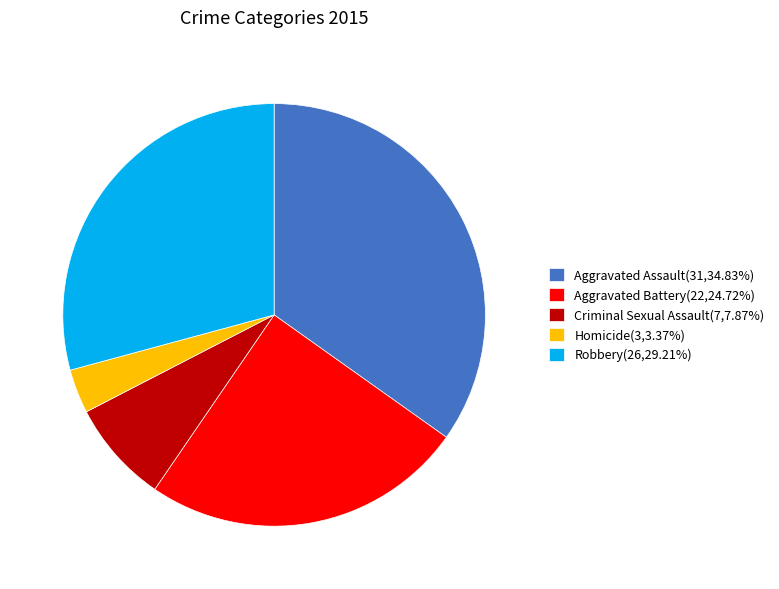

Does Criminal Sexual Assault(7,7.87%) represent more than half of the total?

No